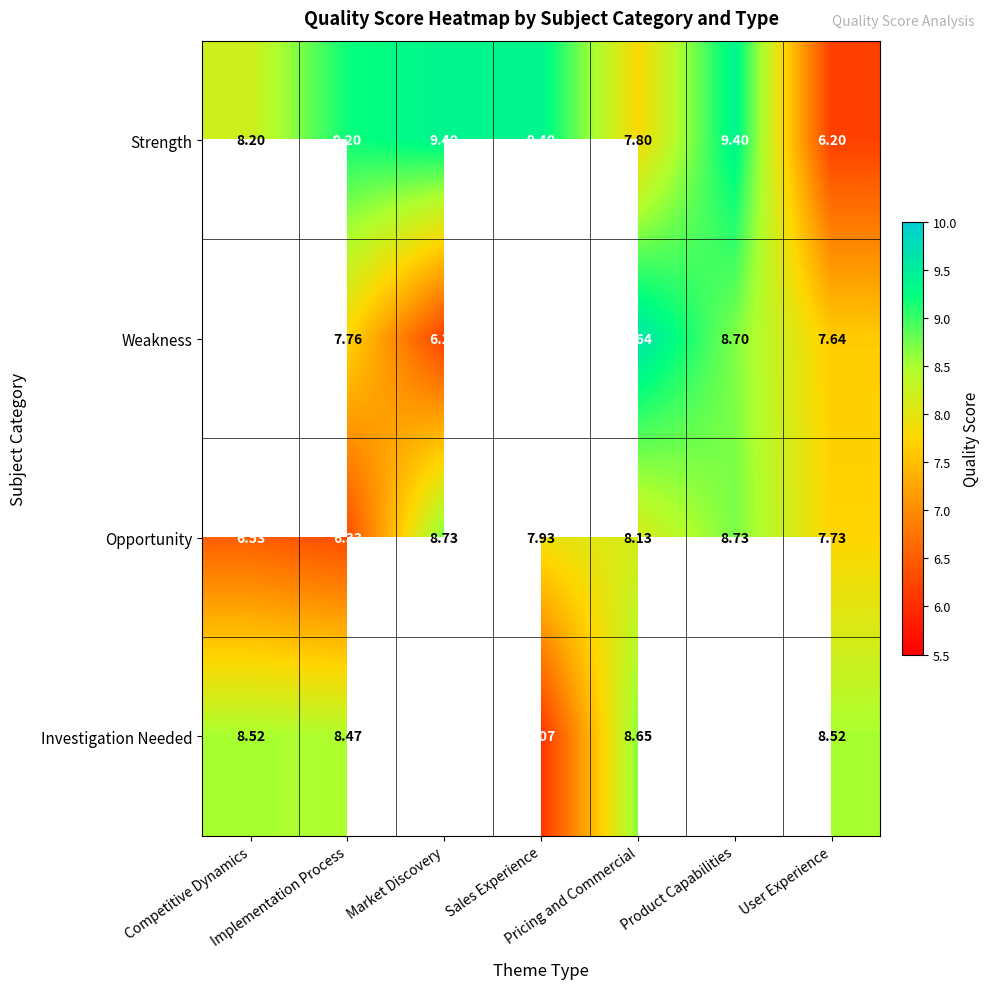

Is it true that Weakness equals 4.2 at User Experience?

False